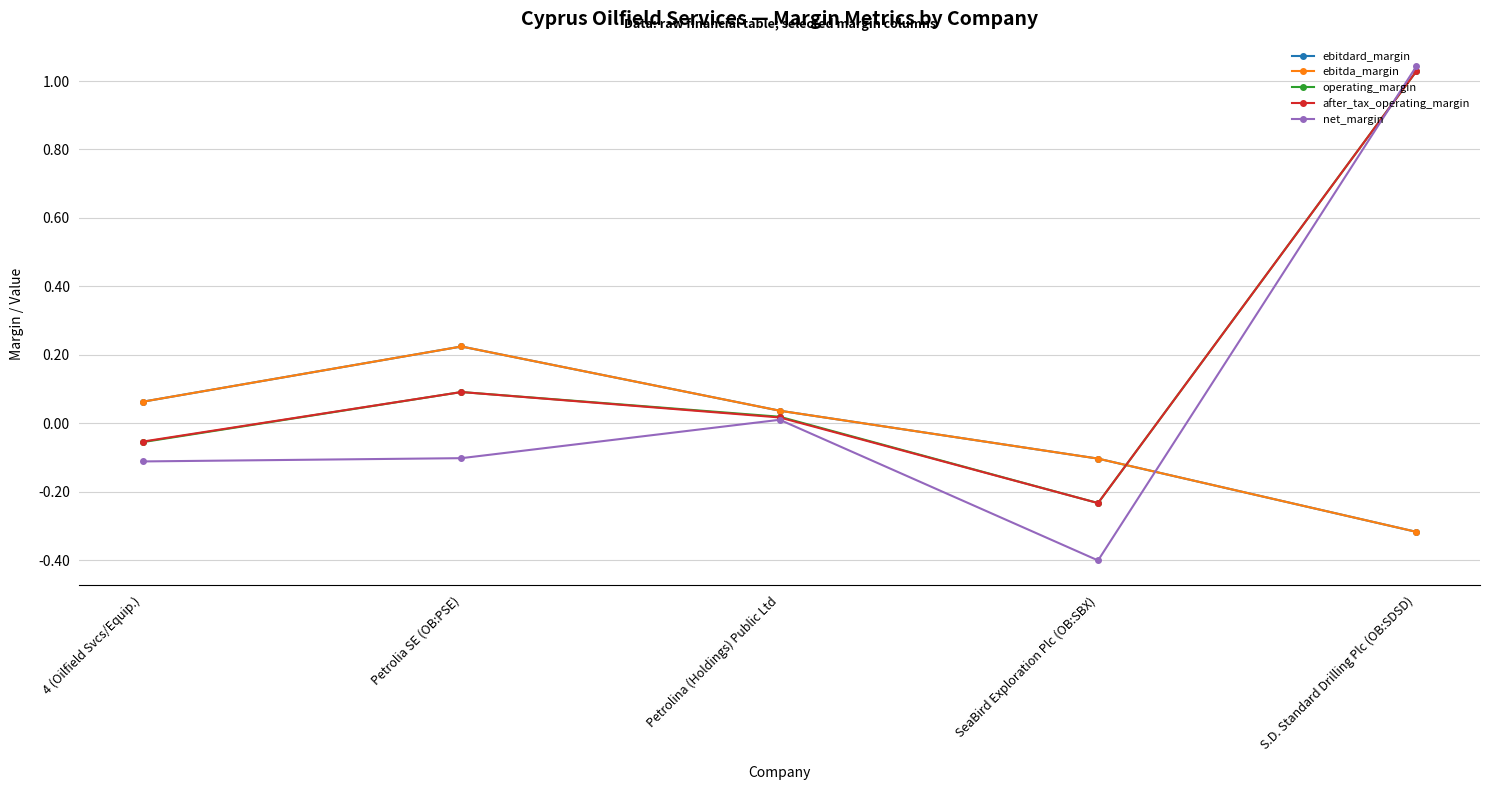

What is the greatest value displayed?

1.0